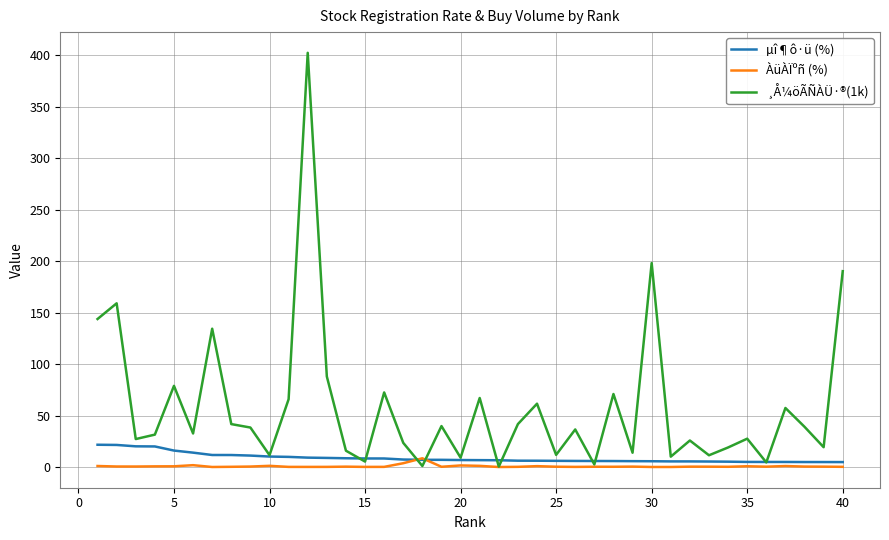

Which series has the largest range (max minus min)?

¸Å¼öÃÑÀÜ·®(1k)